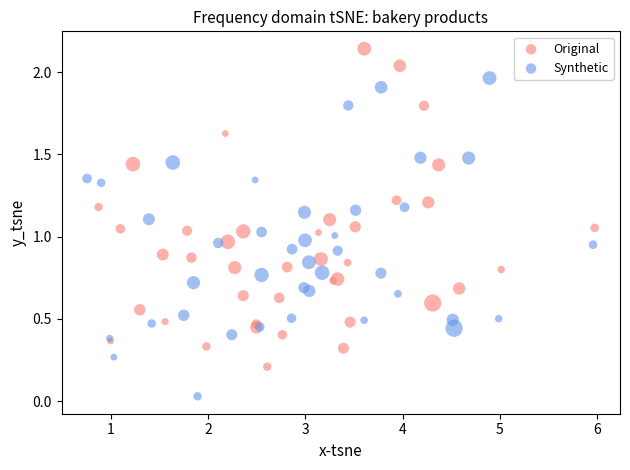

Which series reaches the minimum Y coordinate?

Synthetic